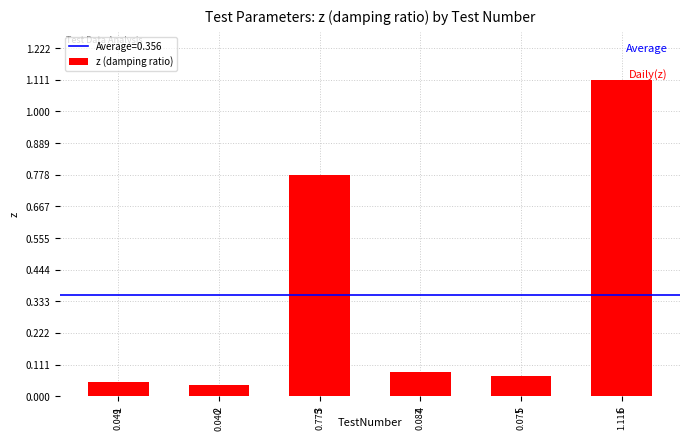

What is the difference between the maximum and minimum values?

1.1